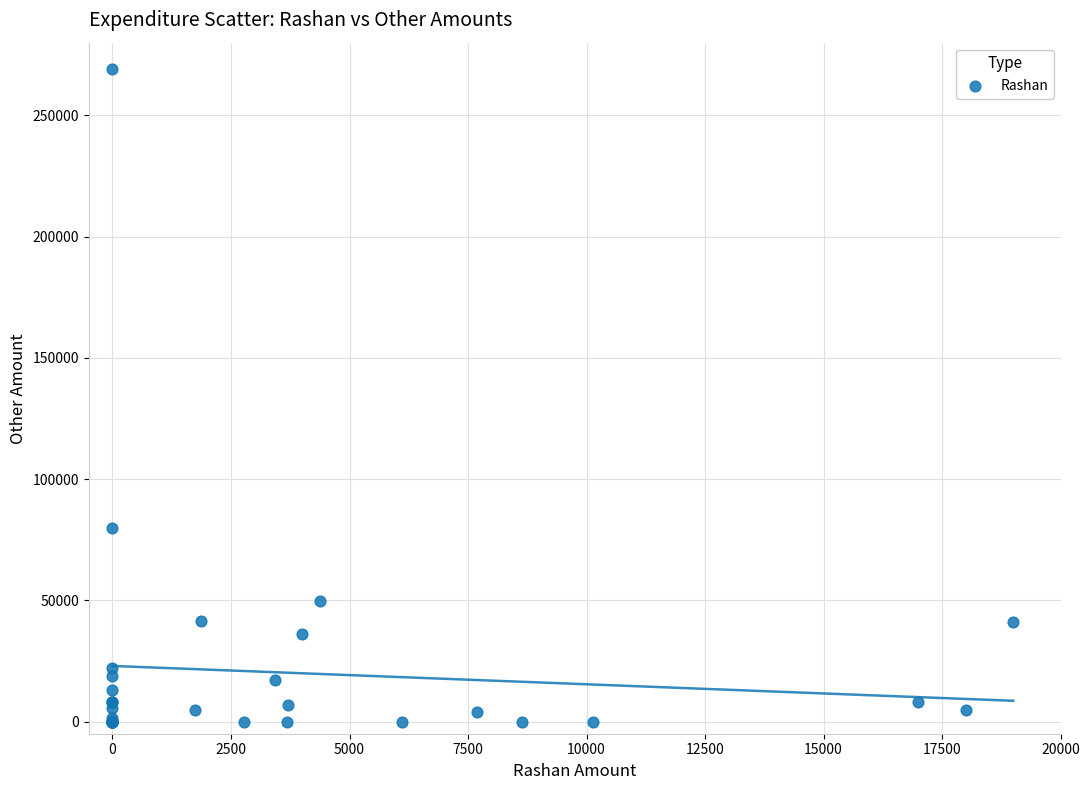

What Y value in the scatter plot is closest to 134658?

80000